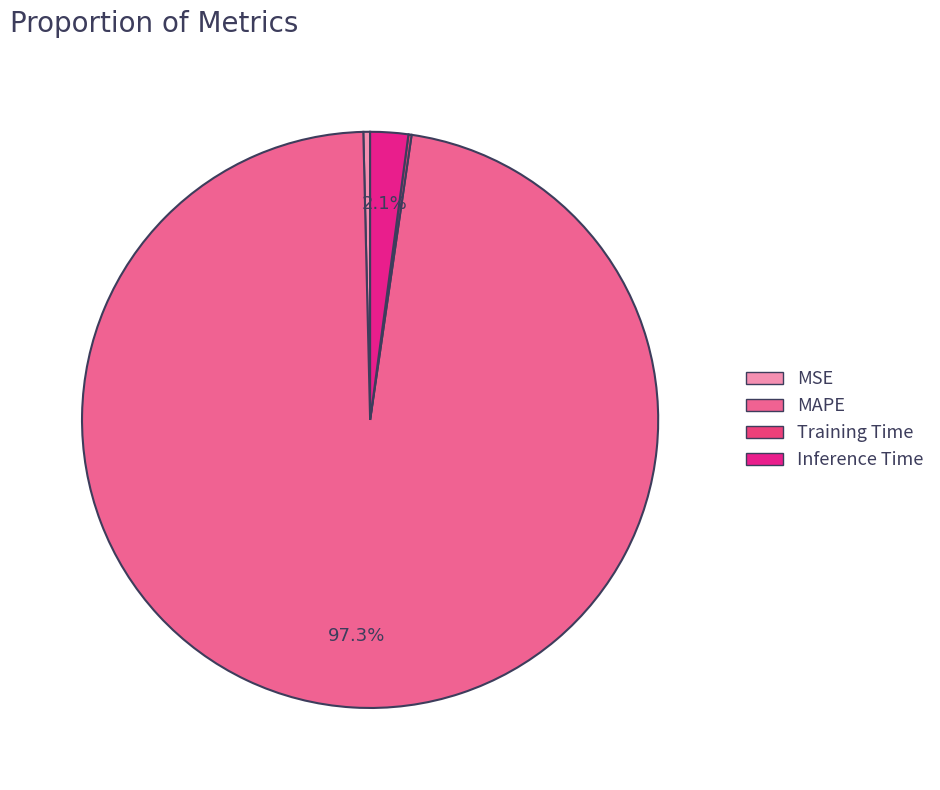

What is the largest slice in the pie chart?

MAPE